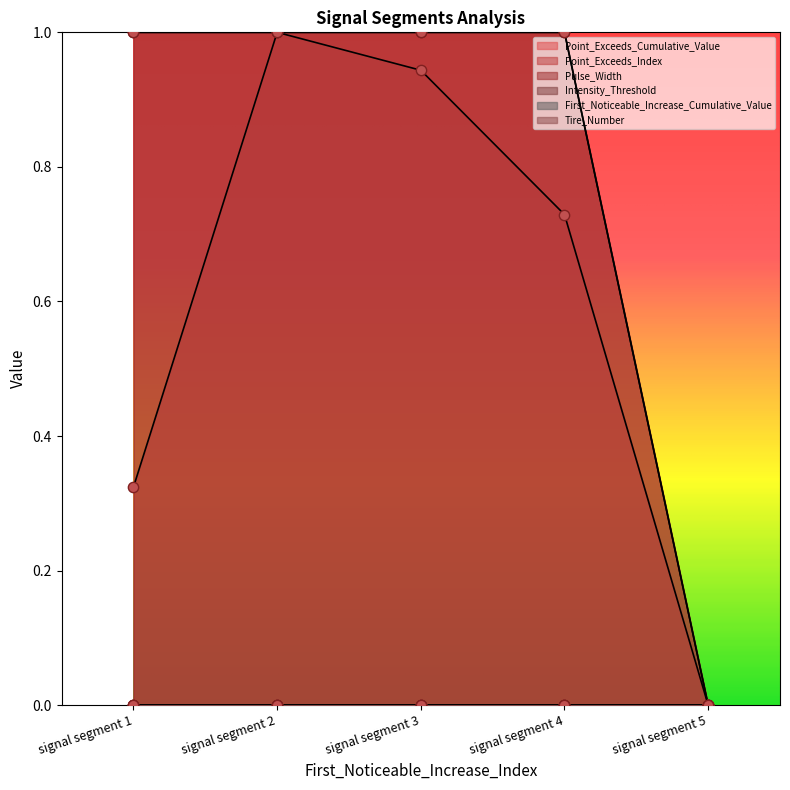

At which category is the sum across all series the highest?

signal segment 2